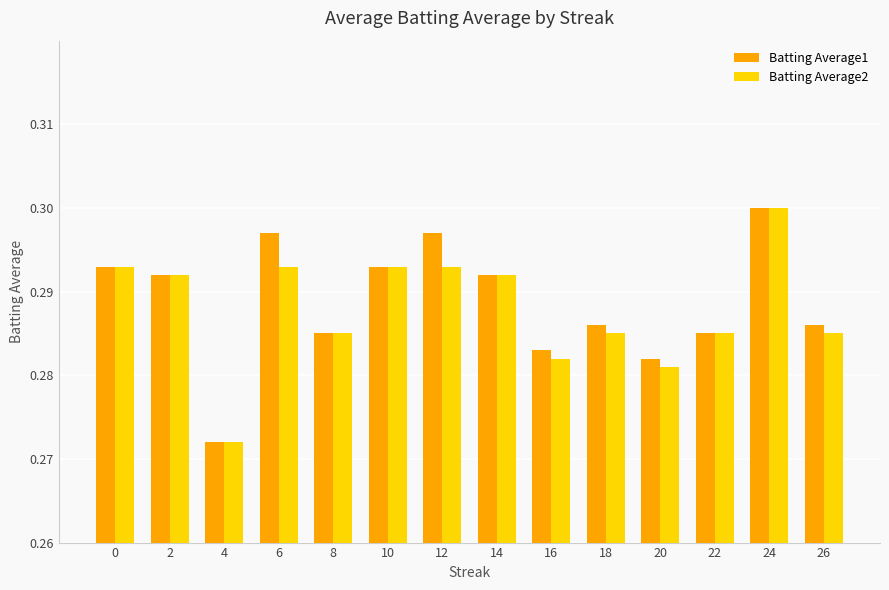

Which category has the highest value across all series?

24